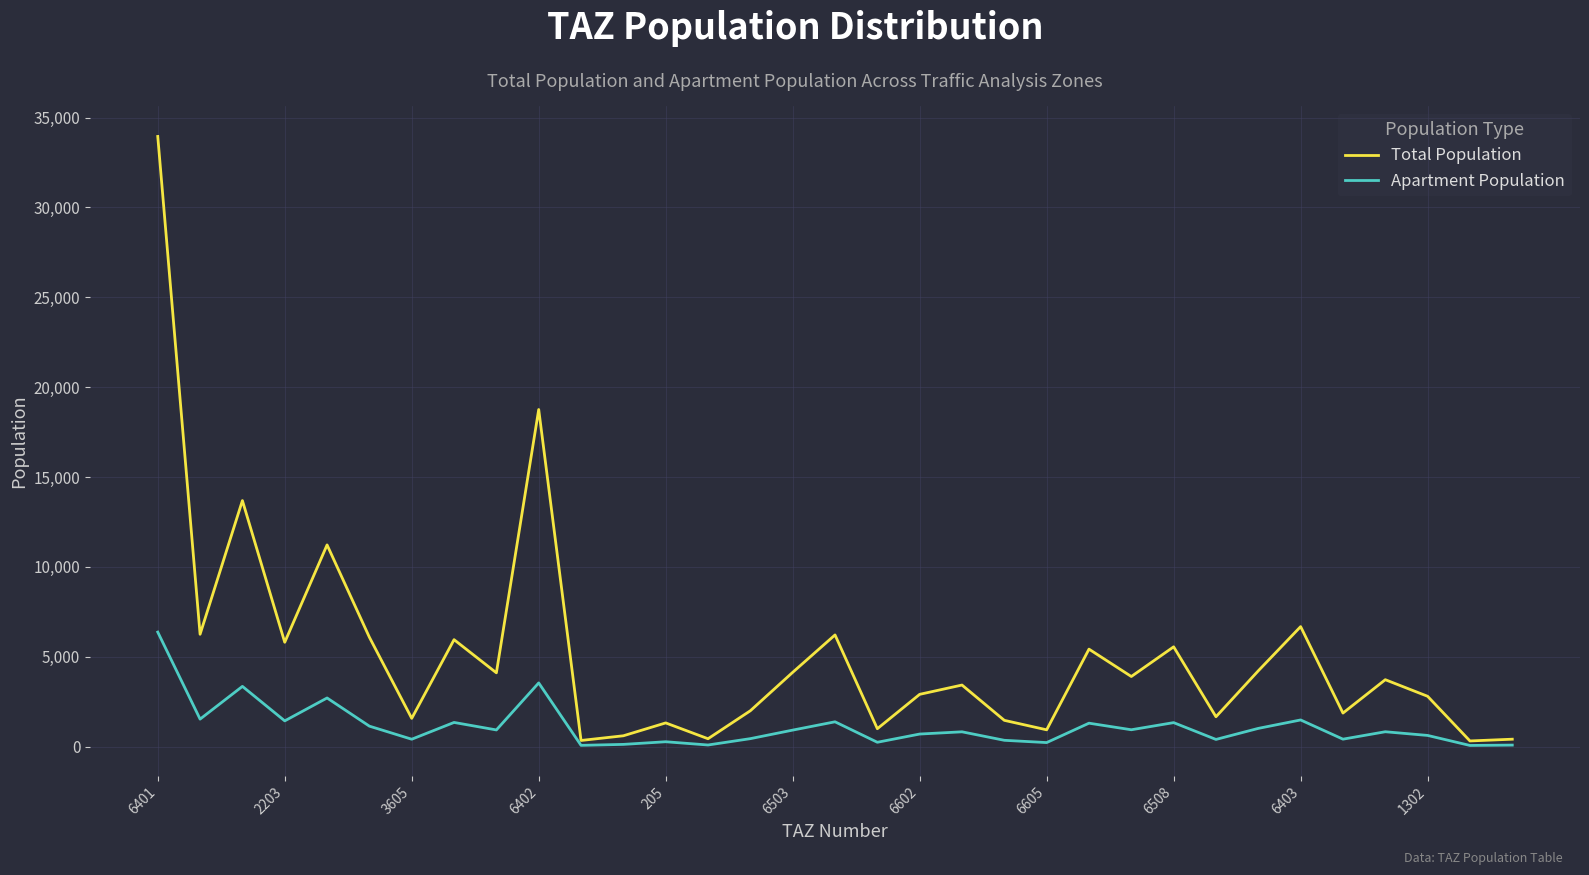

Is this an area chart (filled region under the line)?

No